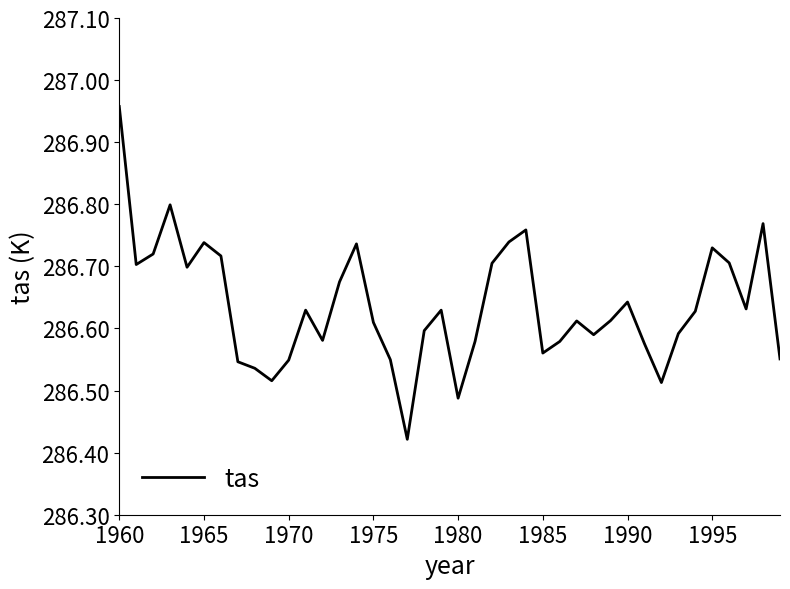

What is the difference between the maximum and minimum values?

0.5